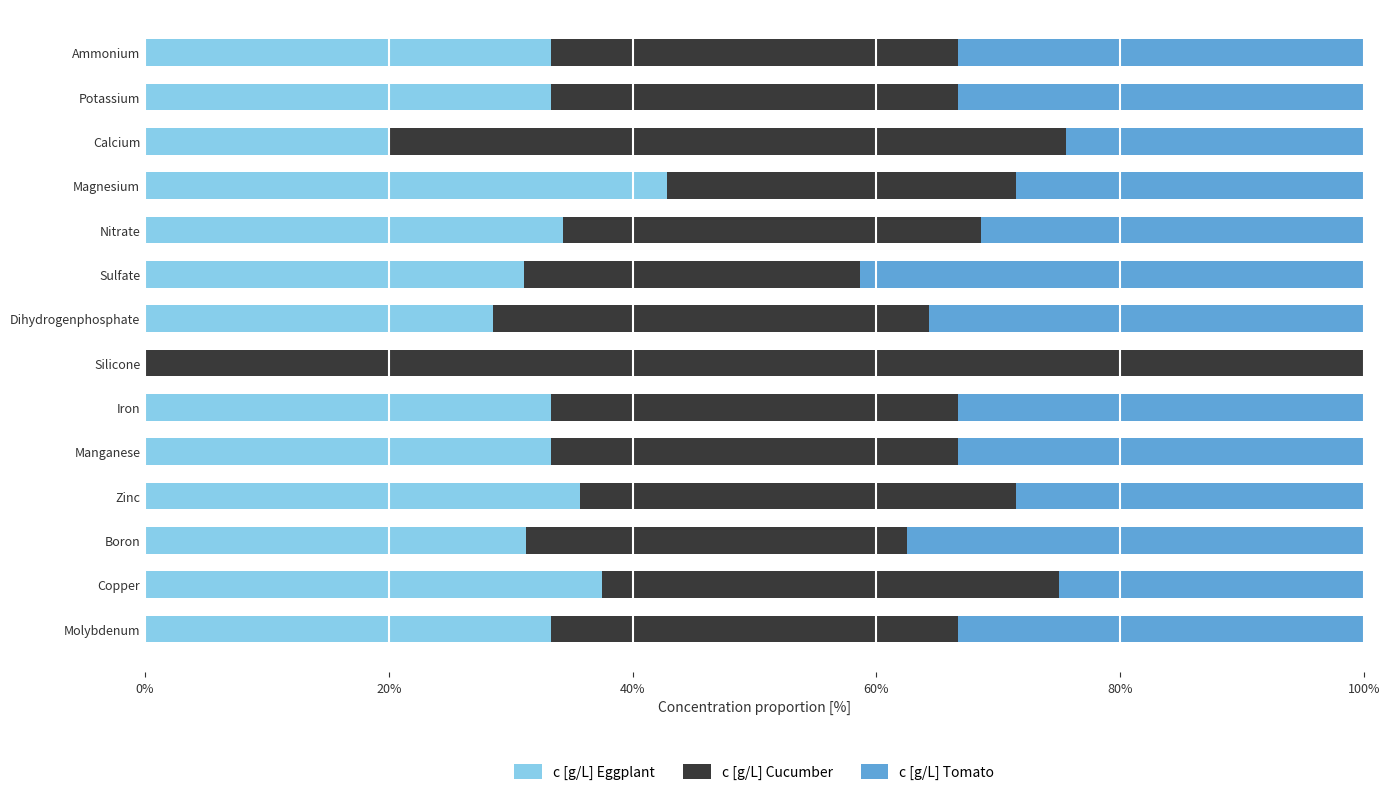

The c [g/L] Eggplant series shows 8.8 at Potassium. True or false?

False